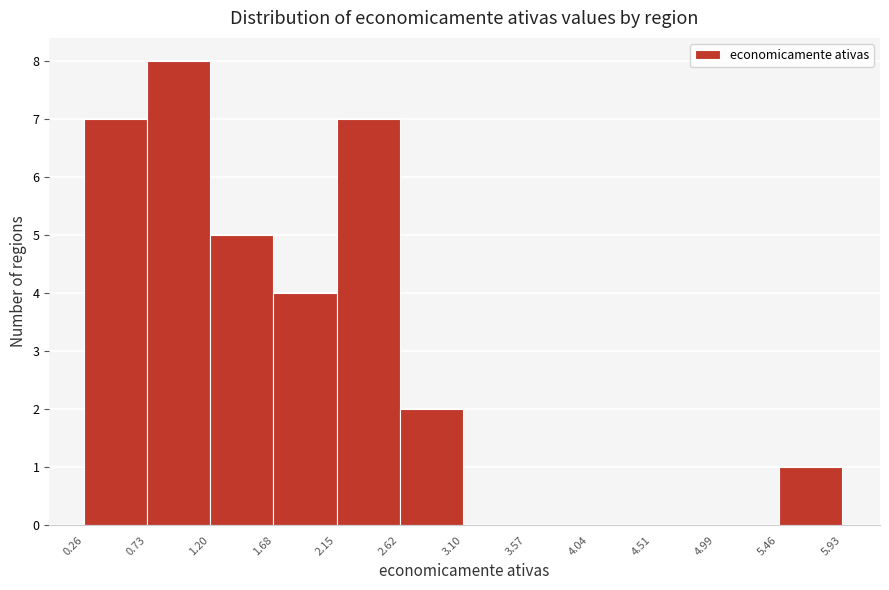

What is the height of the bar covering 2.62 to 3.10 on the x-axis? The values are not printed on the chart, so give them approximately, as read against the axis.

2